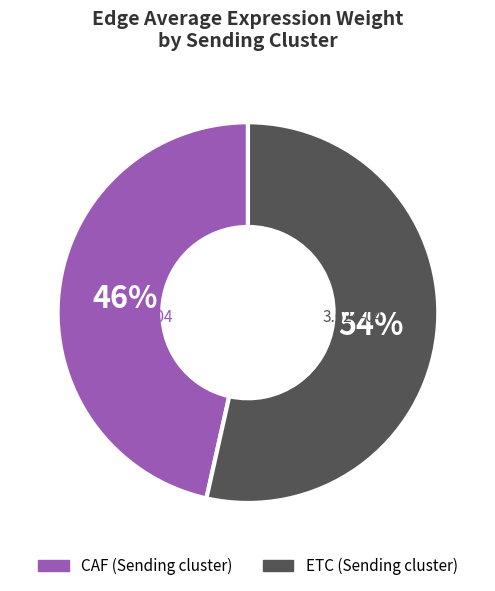

Does any single category account for the majority?

Yes